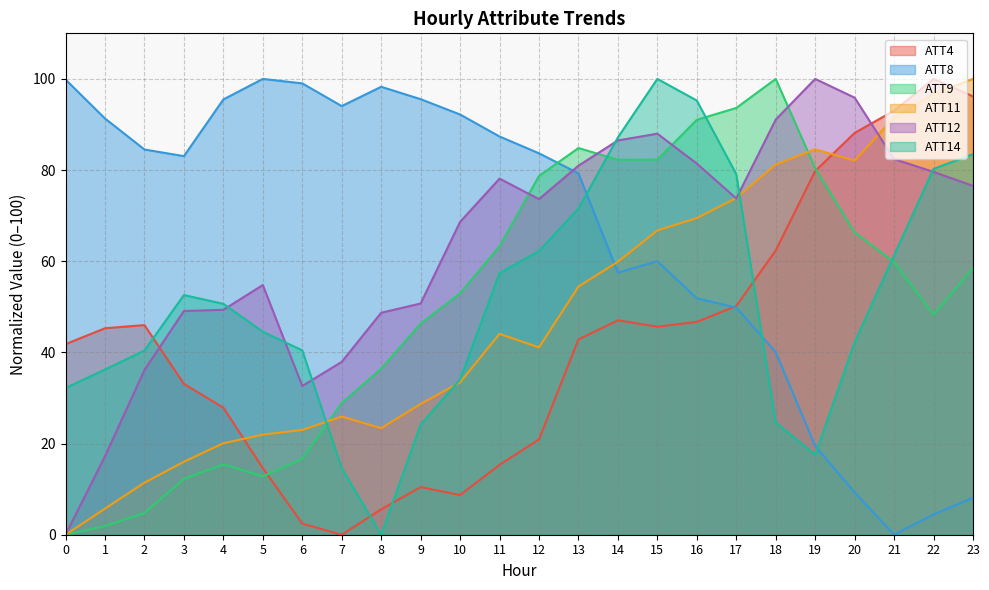

What is the average value of the ATT14 series?

51.3